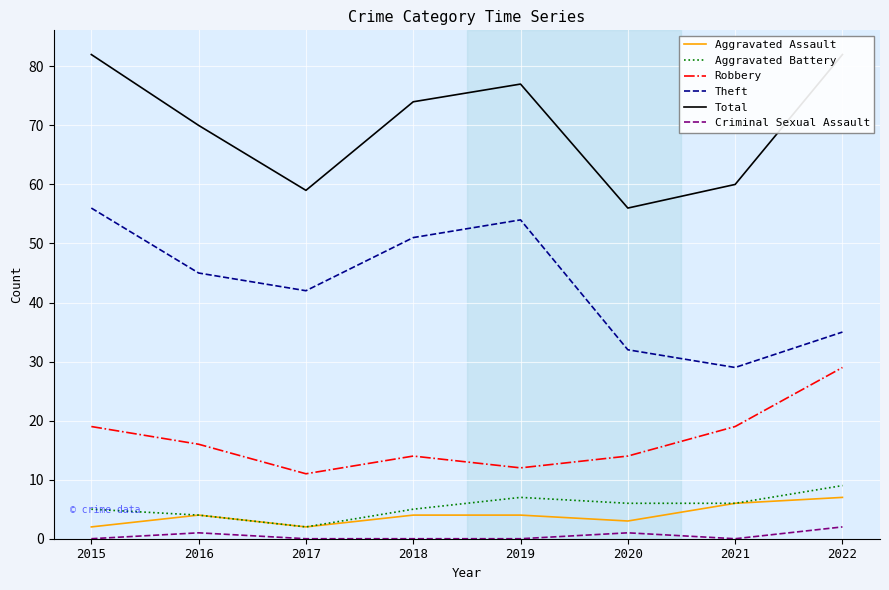

Count the number of data series in this chart.

6